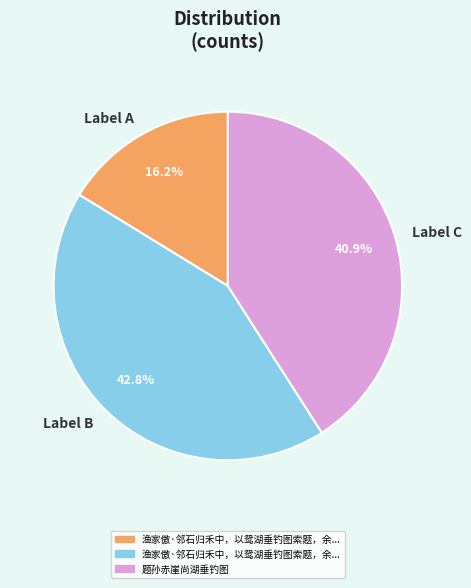

Which slice is the largest?

Label B